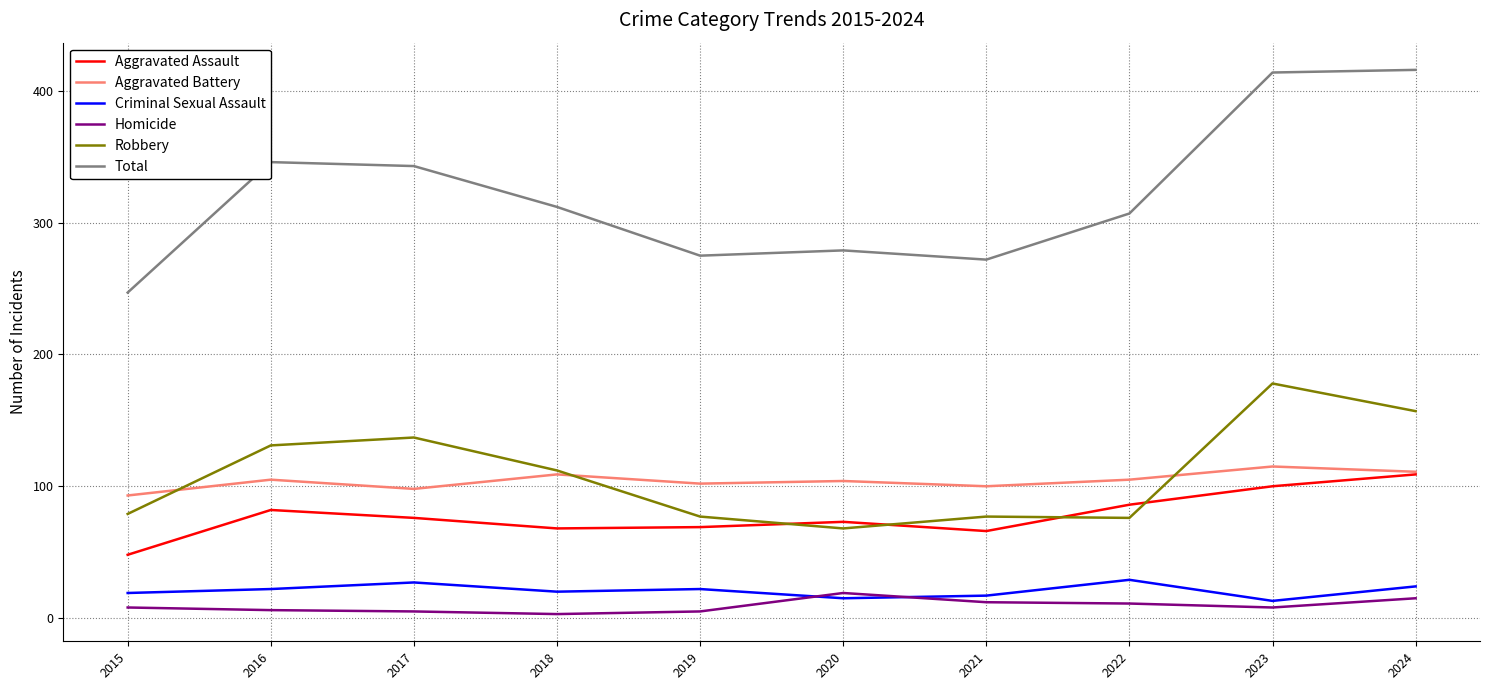

Between which two adjacent categories do Criminal Sexual Assault and Homicide first intersect?

2019 and 2020